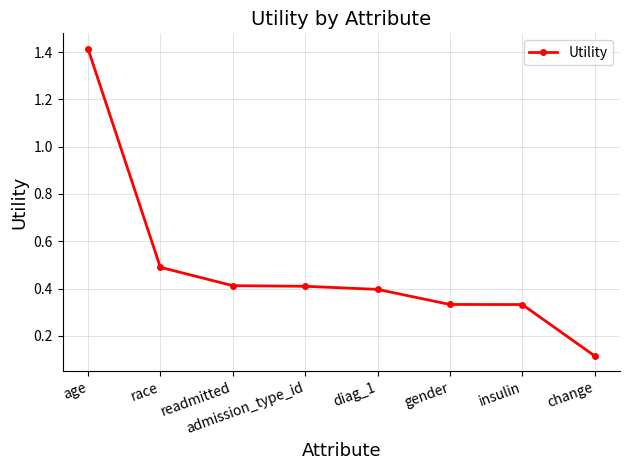

What is the average value?

0.5